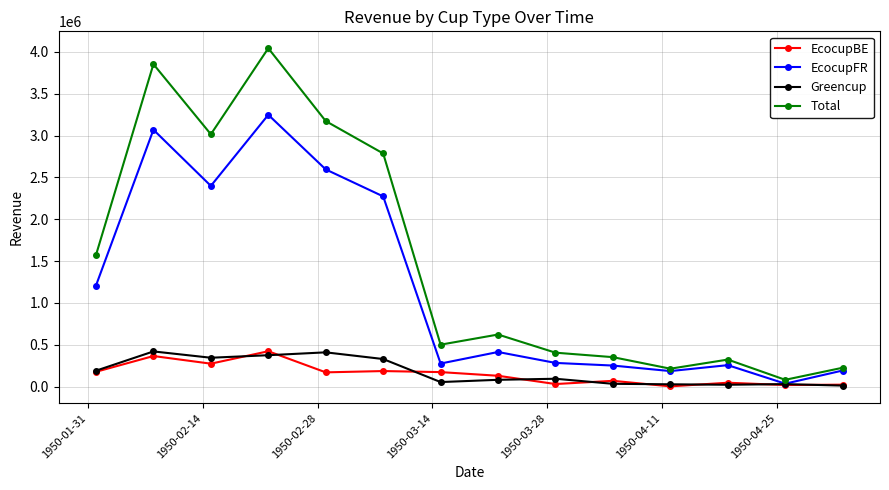

What is the value of the Total point at the 14th from the left?

224496.3